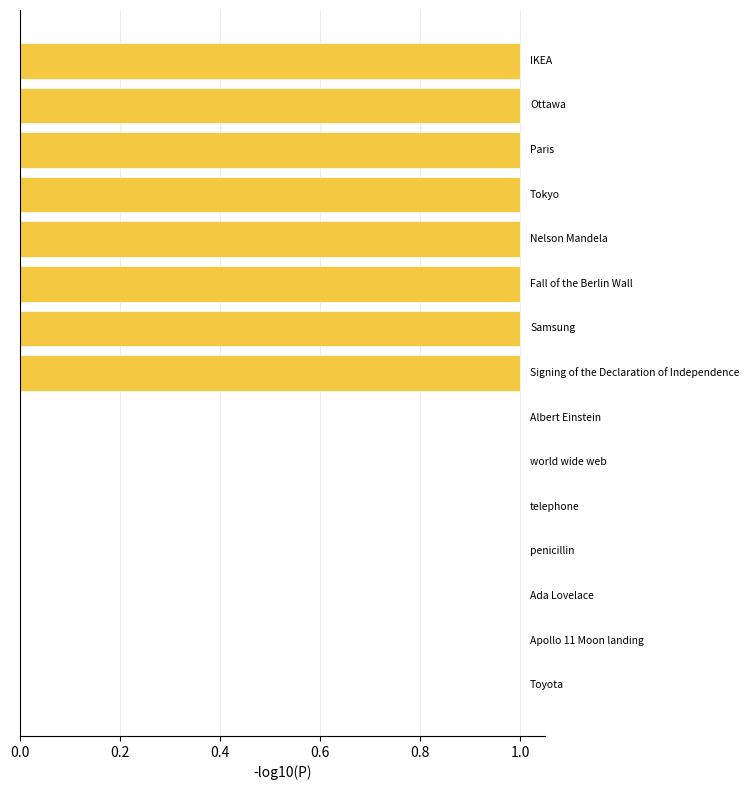

What is the sum of all values?

8